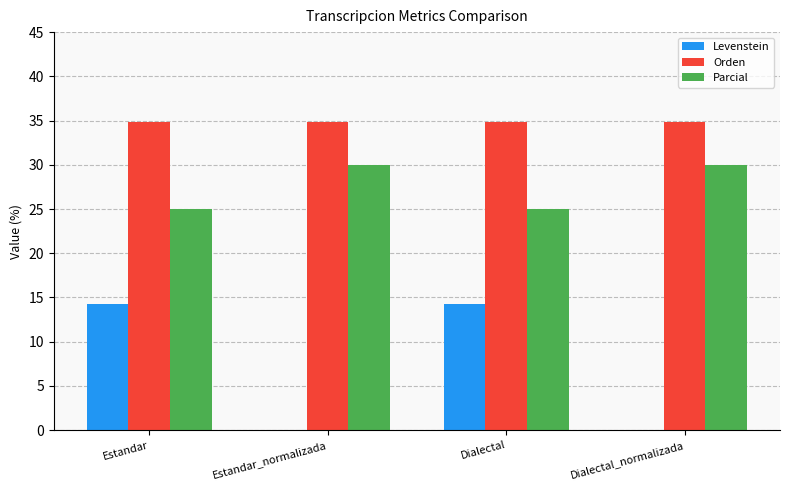

How many groups of bars are there?

4